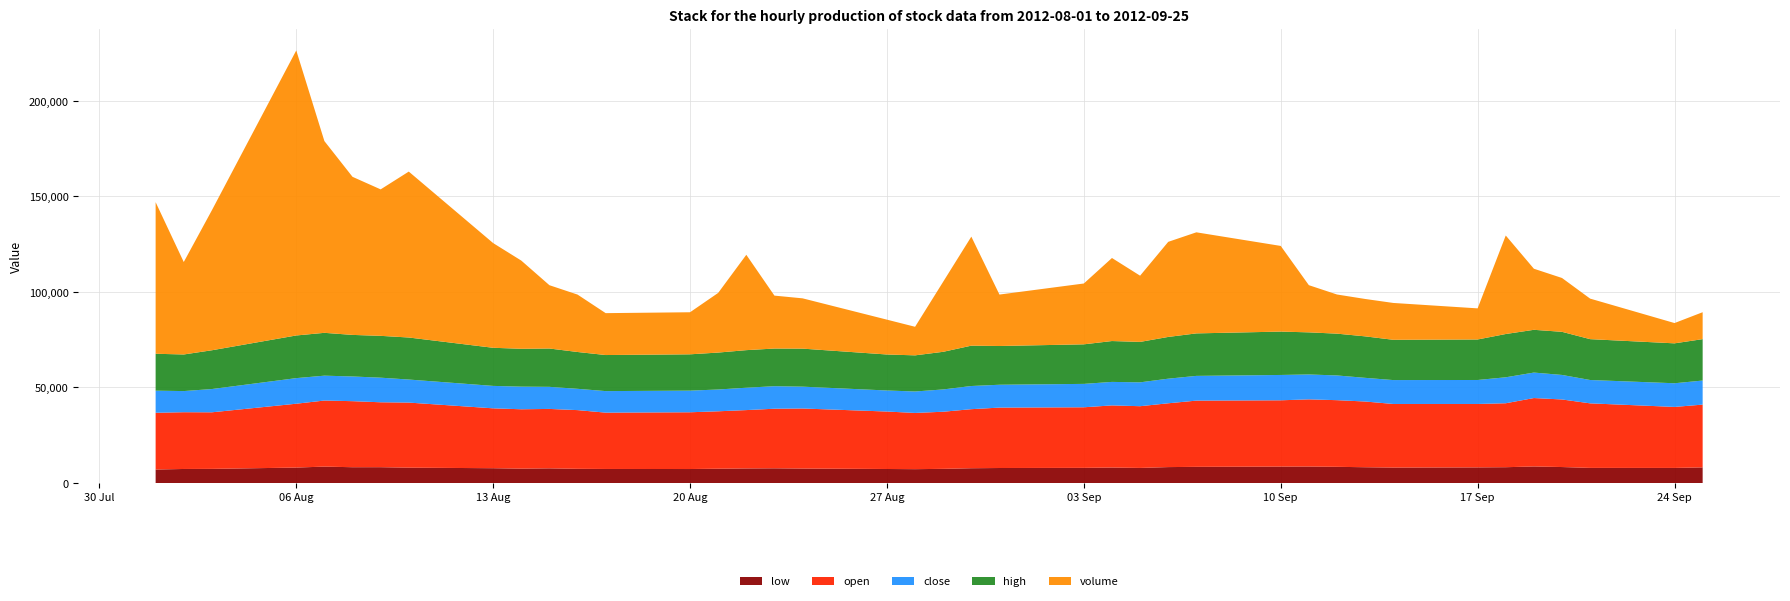

At which category is the sum across all series the highest?

06 Aug